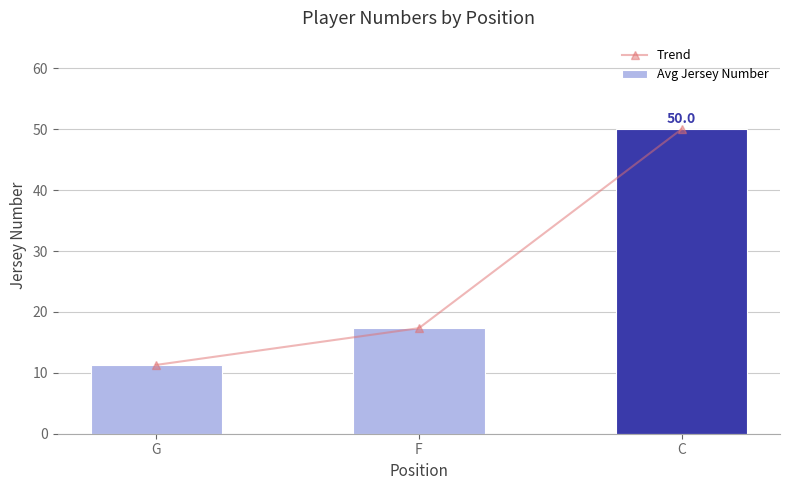

What are all the series names shown in the legend?

Trend, Avg Jersey Number